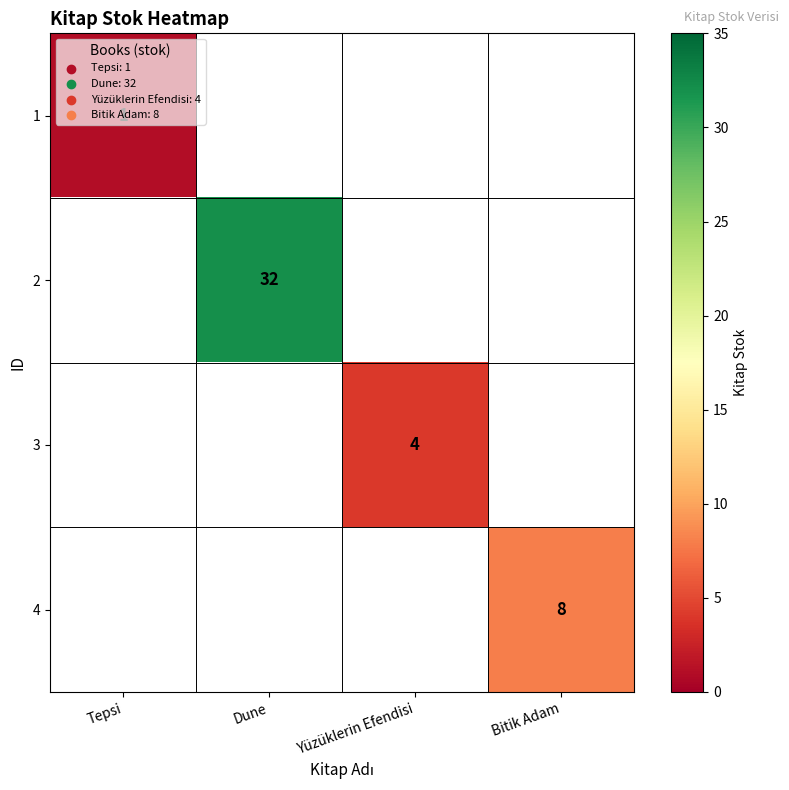

Is the value of 4 at Bitik Adam greater than the value of 3 at Yüzüklerin Efendisi?

Yes